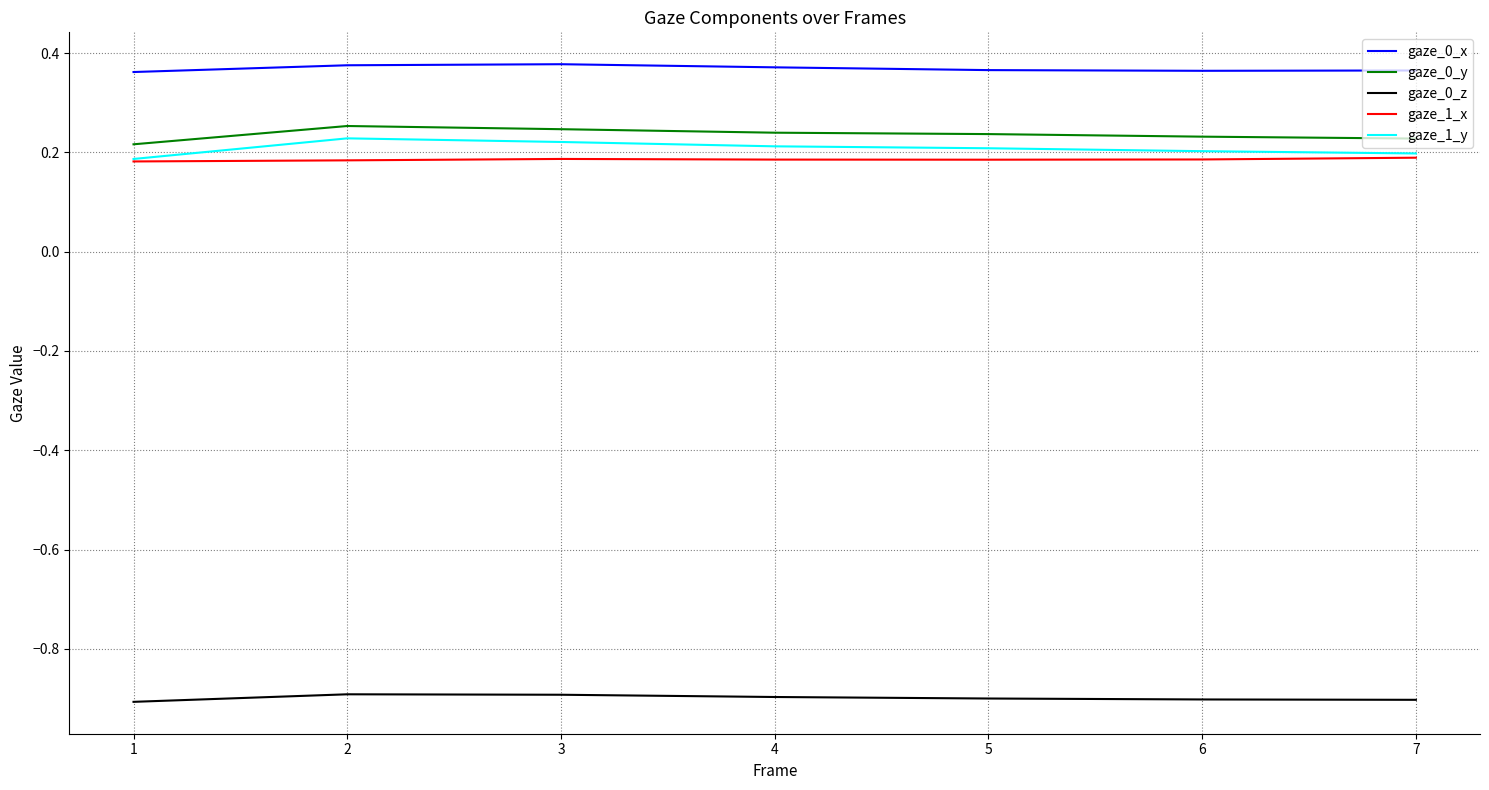

What is the difference between the highest and lowest values at 6?

1.3